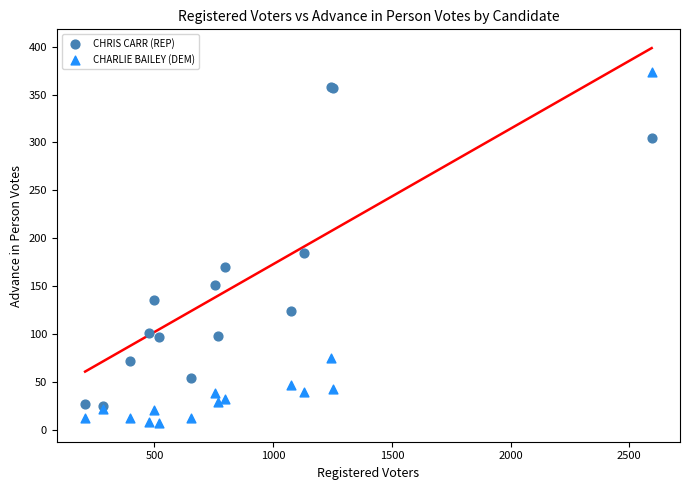

Which series has the widest spread of Y values?

CHARLIE BAILEY (DEM)